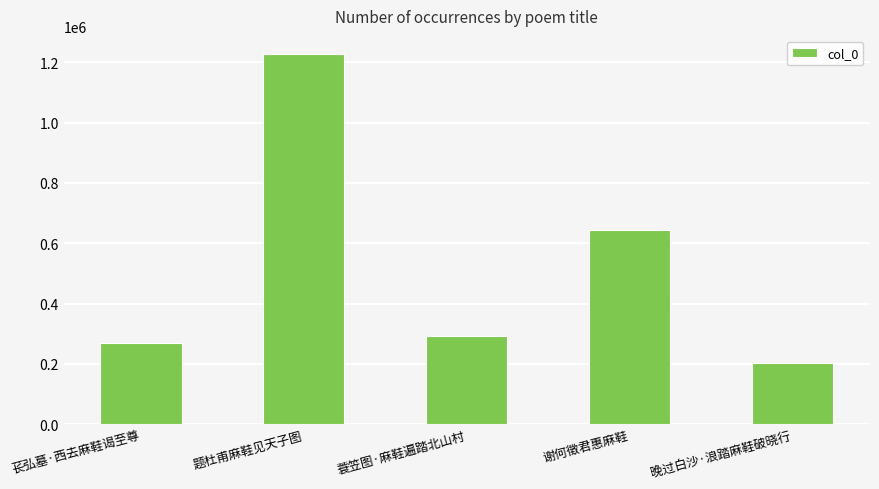

Which has a higher value, 晚过白沙·浪踏麻鞋破晓行 or 蓑笠图·麻鞋遍踏北山村?

蓑笠图·麻鞋遍踏北山村